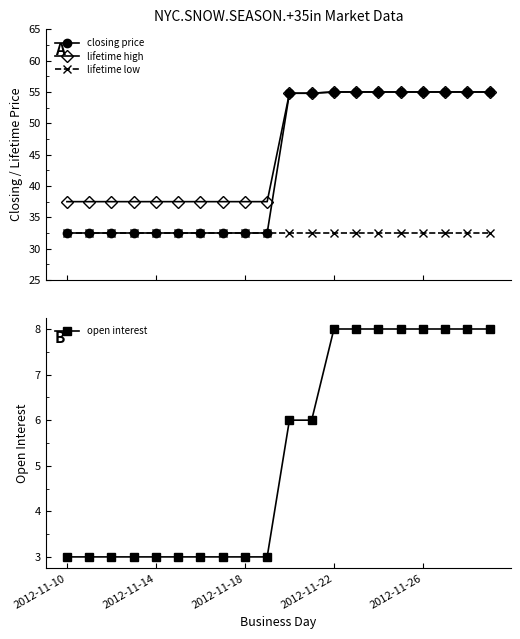

True or false: closing price has more than 1 interior local peaks.

False